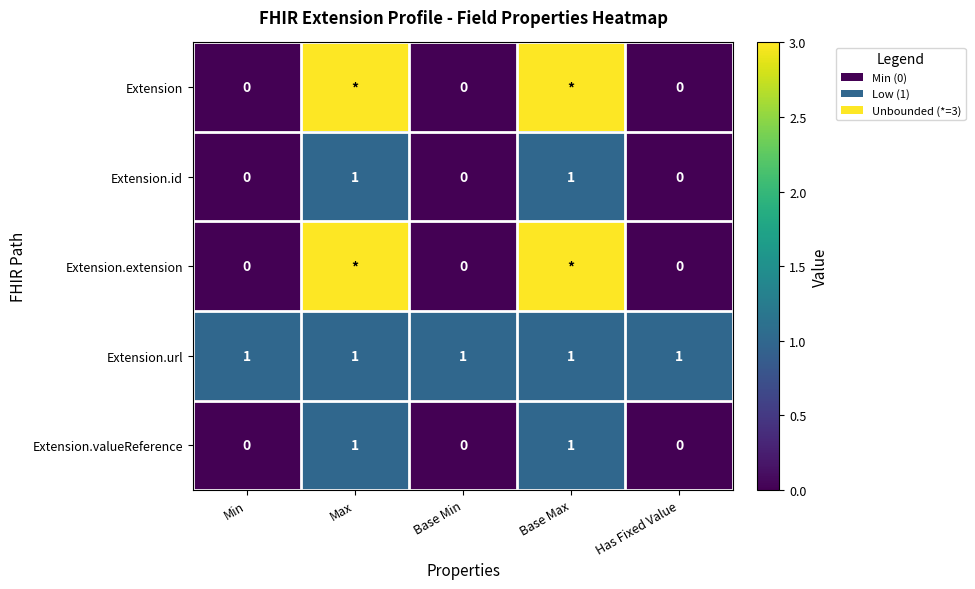

Is the value of Extension.id at Base Max greater than the value of Extension at Base Min?

Yes